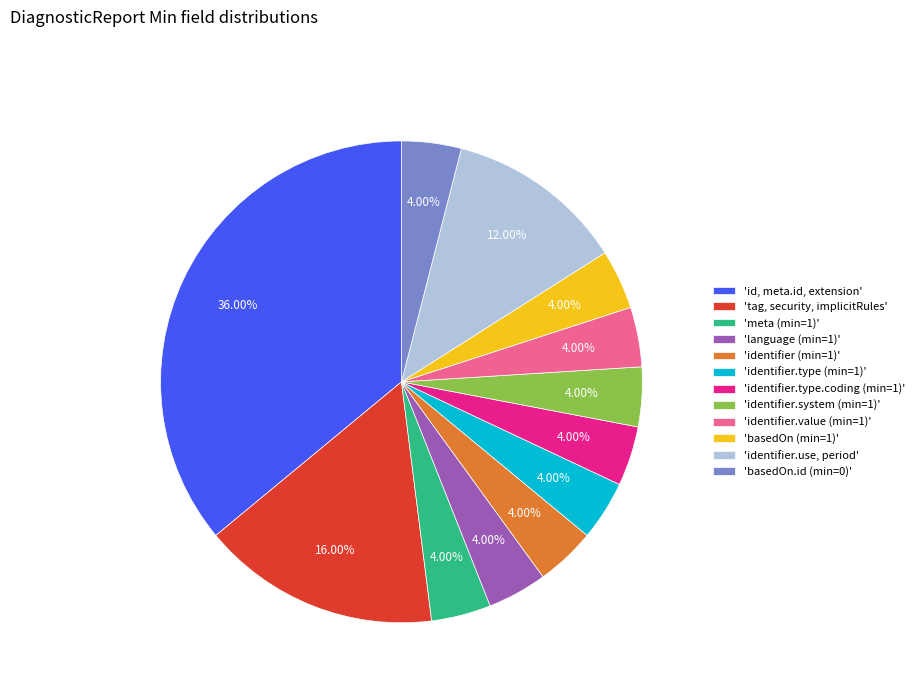

Is there a majority slice in this chart?

No